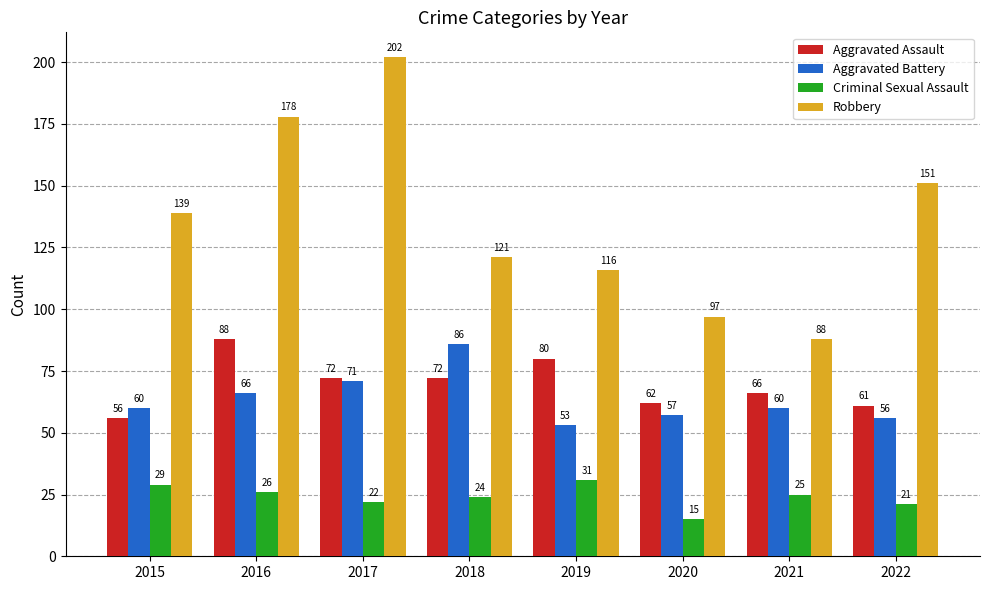

Where does the Aggravated Assault series first go above 72?

2016